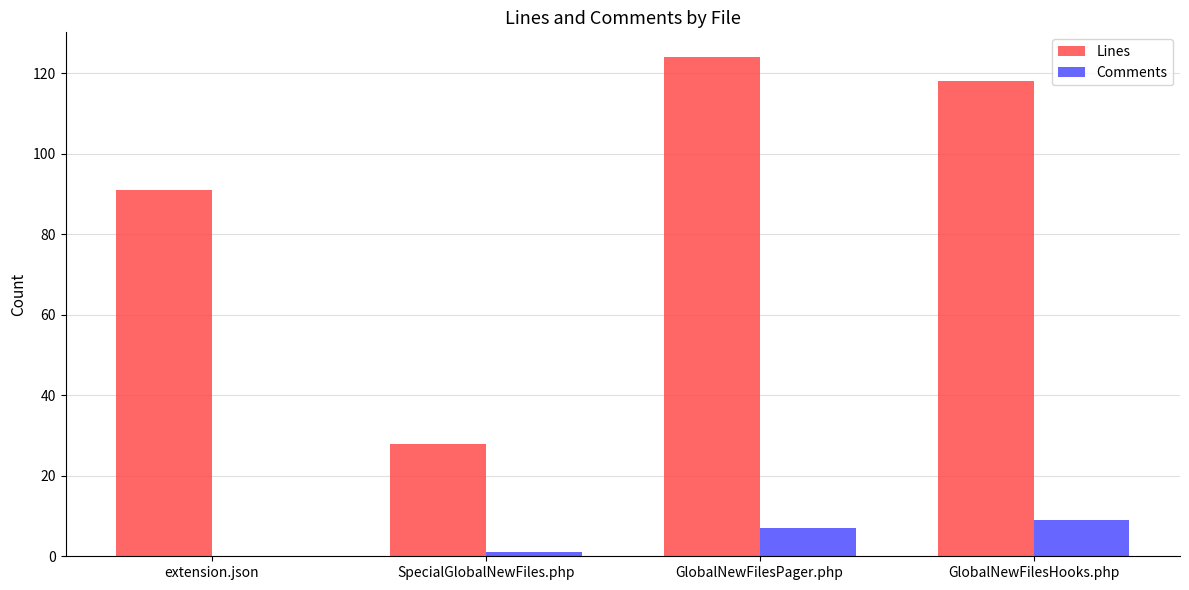

The value of Lines at GlobalNewFilesPager.php is 191. True or false?

False